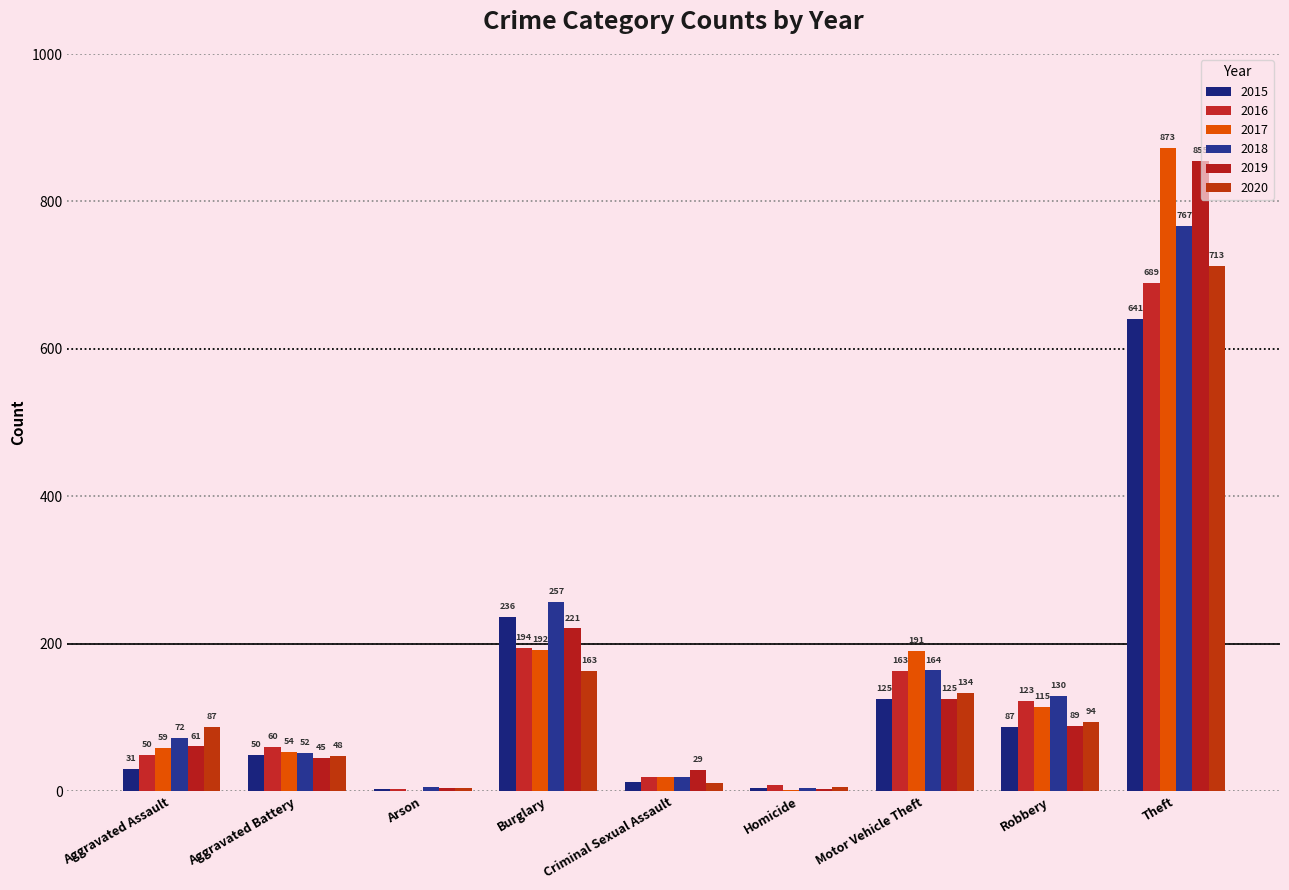

Reading right to left, list all the values displayed in this chart.

2015: Theft=641	Robbery=87	Motor Vehicle Theft=125	Homicide=4	Criminal Sexual Assault=13	Burglary=236	Arson=3	Aggravated Battery=50	Aggravated Assault=31
2016: Theft=689	Robbery=123	Motor Vehicle Theft=163	Homicide=8	Criminal Sexual Assault=20	Burglary=194	Arson=3	Aggravated Battery=60	Aggravated Assault=50
2017: Theft=873	Robbery=115	Motor Vehicle Theft=191	Homicide=2	Criminal Sexual Assault=19	Burglary=192	Arson=1	Aggravated Battery=54	Aggravated Assault=59
2018: Theft=767	Robbery=130	Motor Vehicle Theft=164	Homicide=5	Criminal Sexual Assault=20	Burglary=257	Arson=6	Aggravated Battery=52	Aggravated Assault=72
2019: Theft=855	Robbery=89	Motor Vehicle Theft=125	Homicide=3	Criminal Sexual Assault=29	Burglary=221	Arson=5	Aggravated Battery=45	Aggravated Assault=61
2020: Theft=713	Robbery=94	Motor Vehicle Theft=134	Homicide=6	Criminal Sexual Assault=12	Burglary=163	Arson=4	Aggravated Battery=48	Aggravated Assault=87